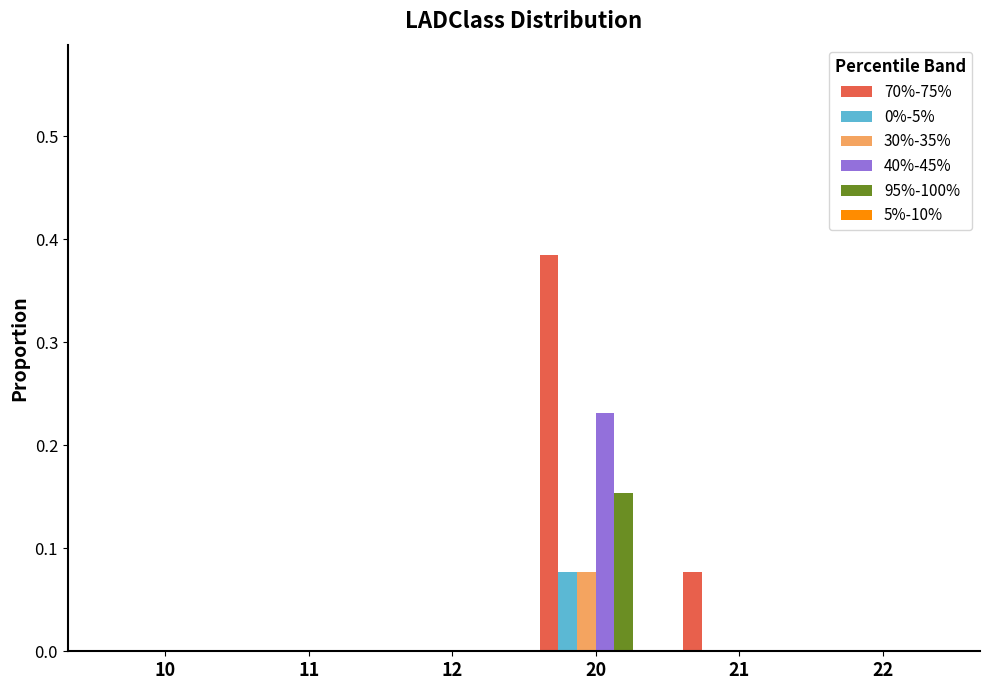

Between 20 and 21, which series saw the biggest shift?

70%-75%